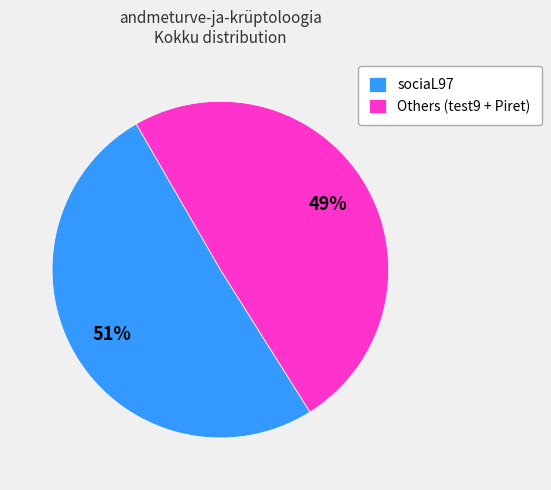

The Others (test9 + Piret) slice represents 49% of the pie. True or false?

True